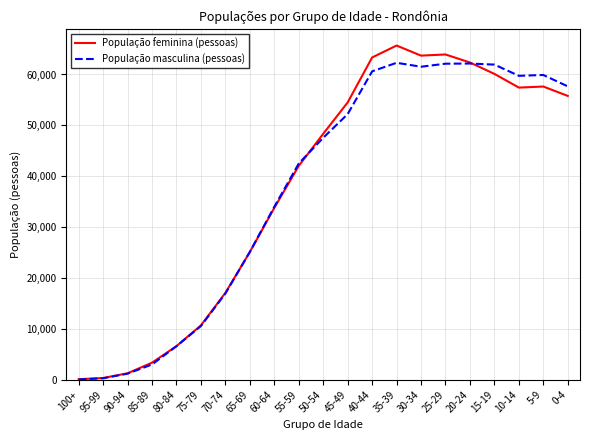

True or false: População masculina (pessoas) has a value of 47558 at 50-54.

True